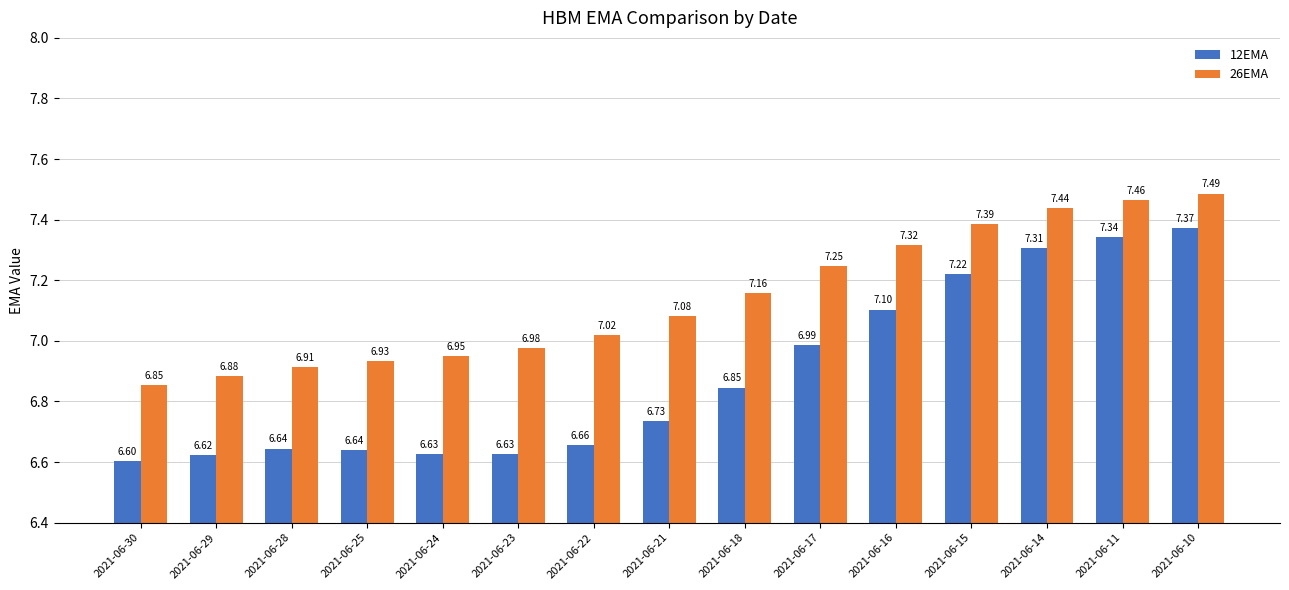

What is the average value of the 26EMA series?

7.1